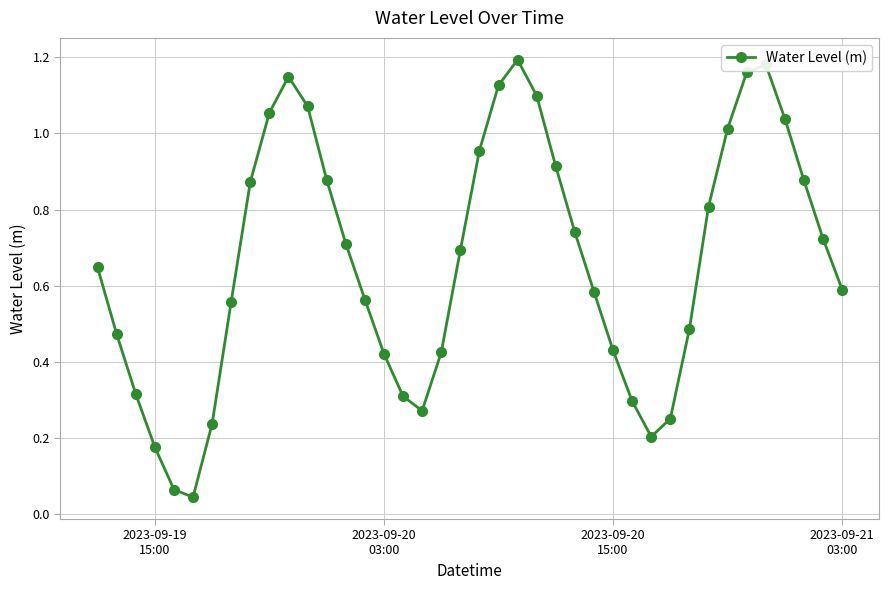

How many interior local valleys (lower than both neighbors) does the data have?

3